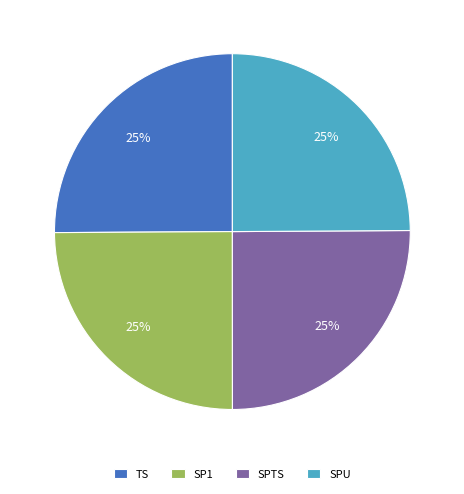

Count the number of slices in the pie.

4